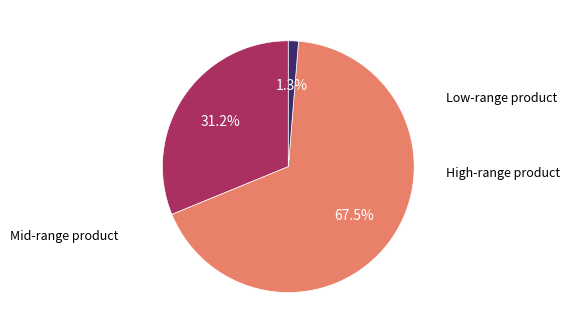

How many slices are in this pie chart?

3